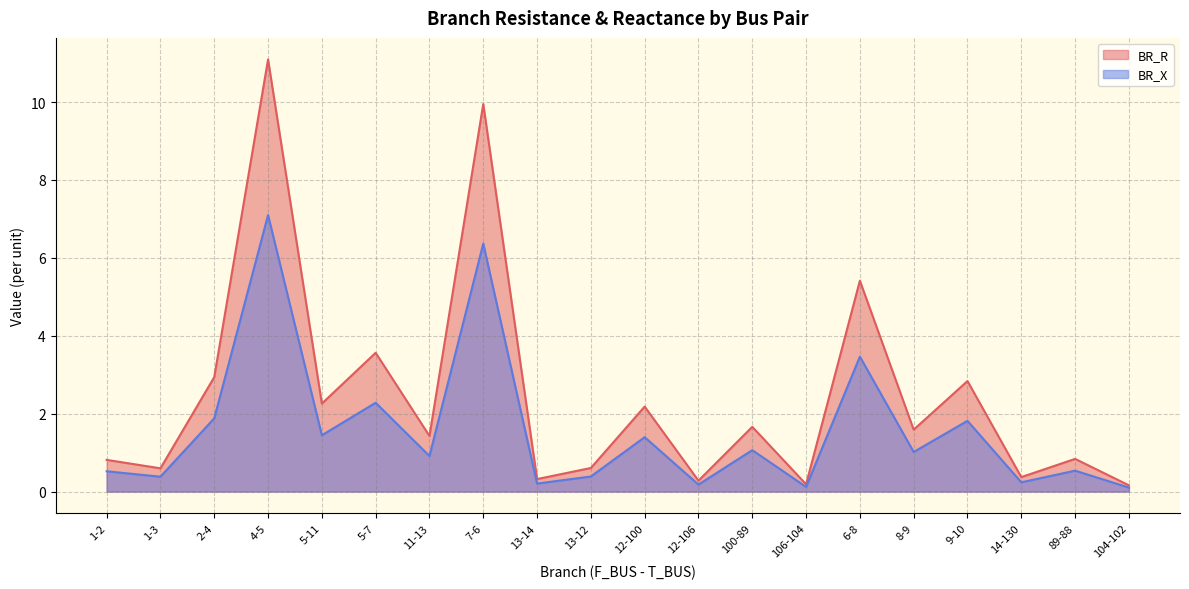

Is it true that BR_R equals 1.7 at 6-8?

False